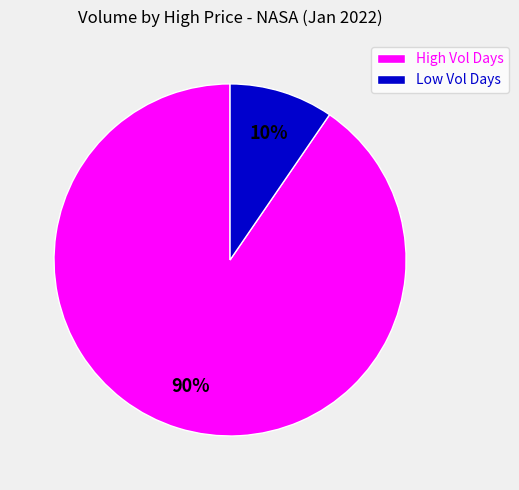

Between Low Vol Days and High Vol Days, which is larger?

High Vol Days